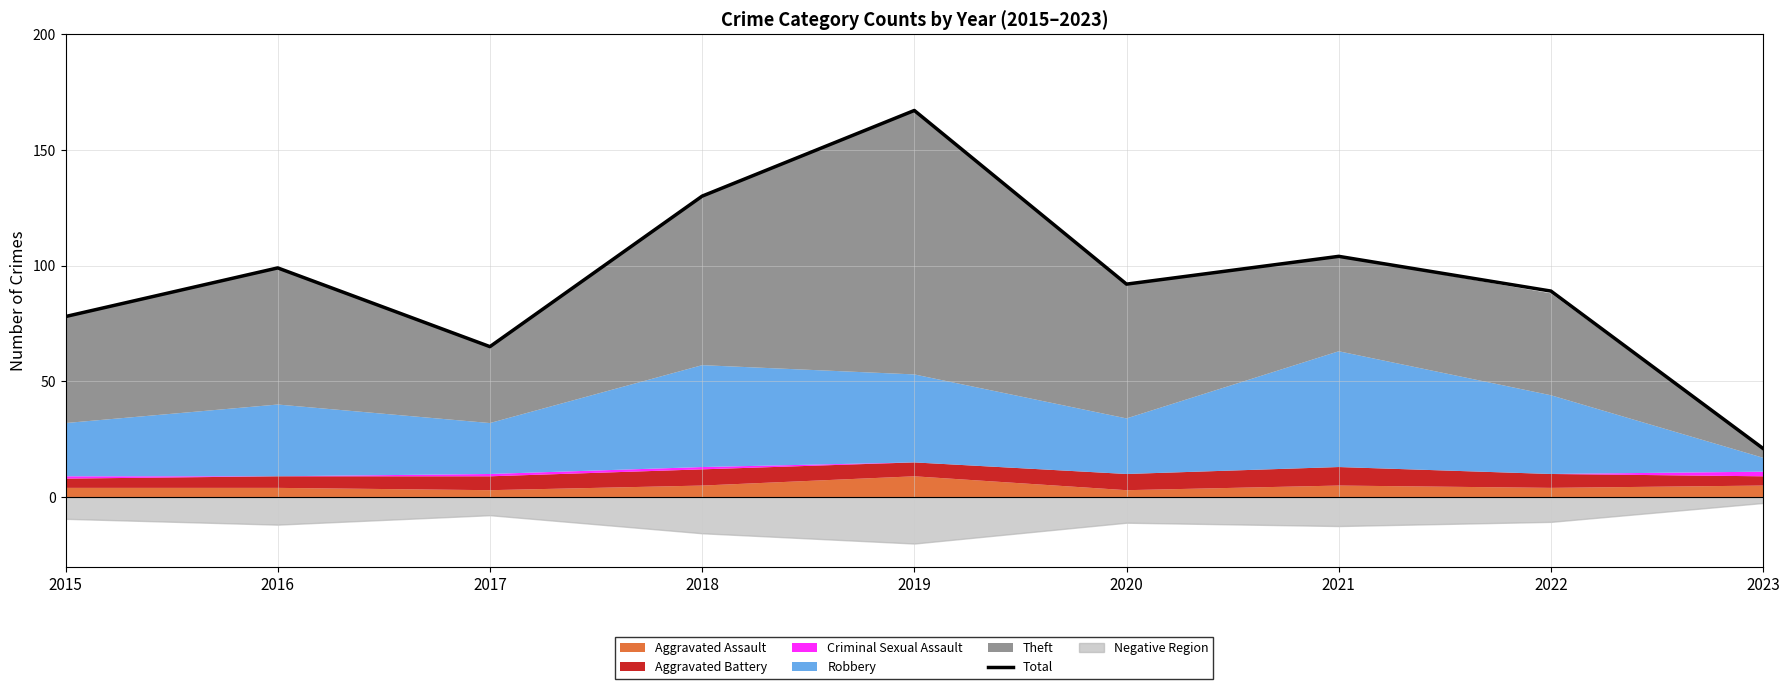

What is the maximum value shown in the chart?

167